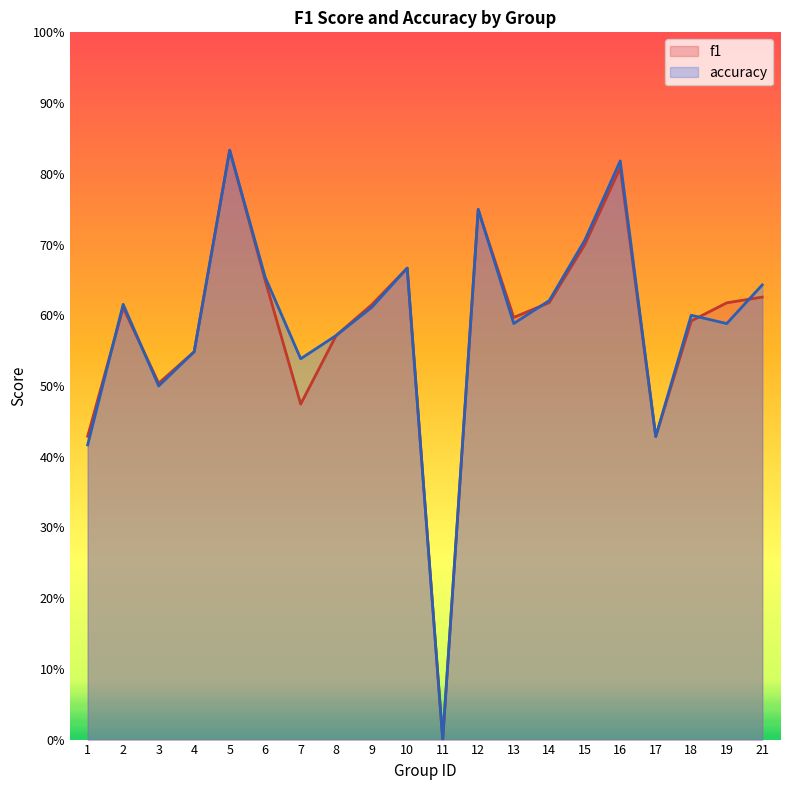

Where is accuracy nearest to the value 0?

11